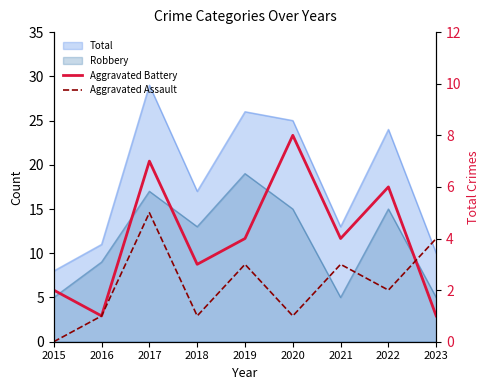

How many intersections are there between Aggravated Assault and Aggravated Battery?

1